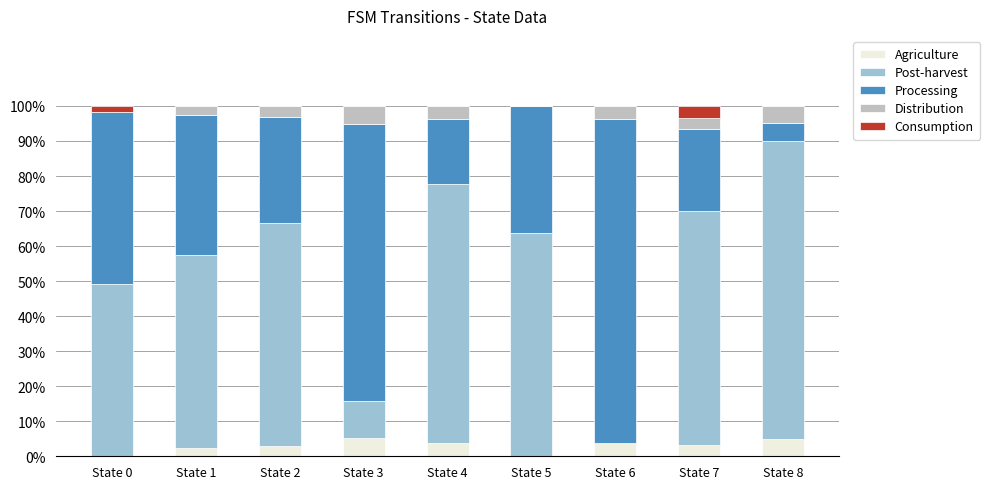

The value of Agriculture at State 0 is 0.0. True or false?

True